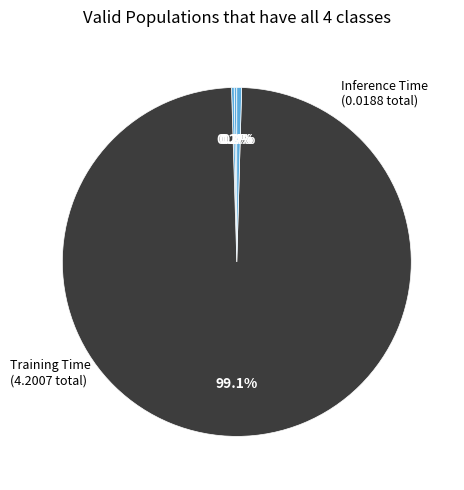

To the nearest percent, what is the average slice percentage?

20%